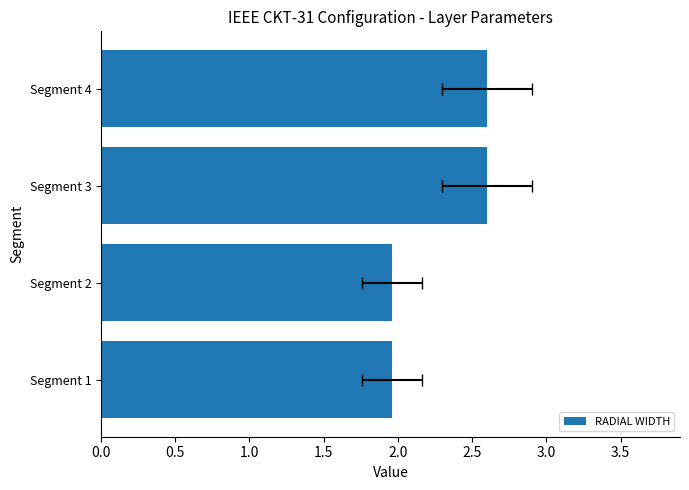

True or false: the data shows 3.2 at Segment 2.

False